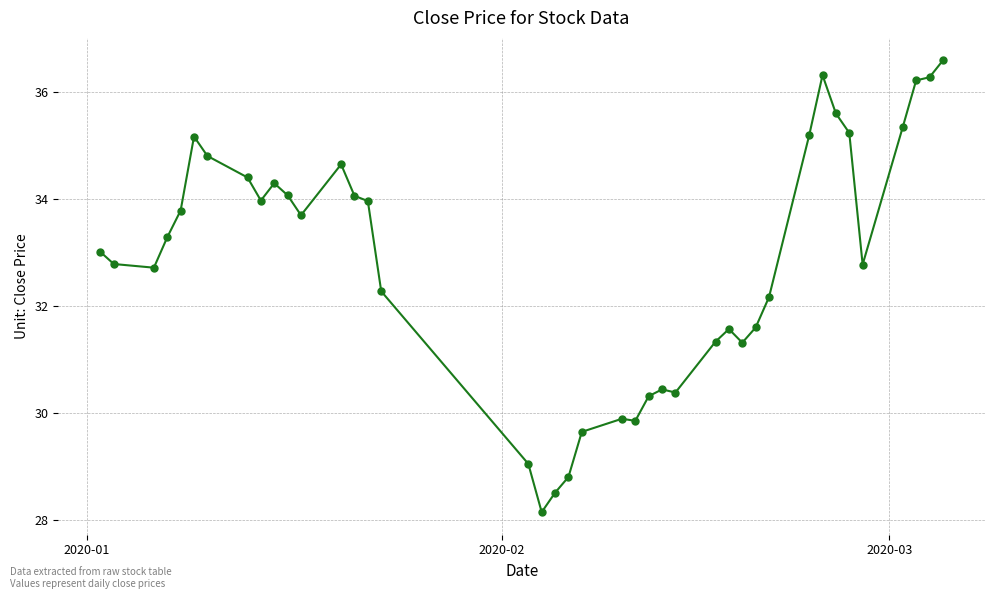

Does the chart display data point markers on the line(s)?

Yes